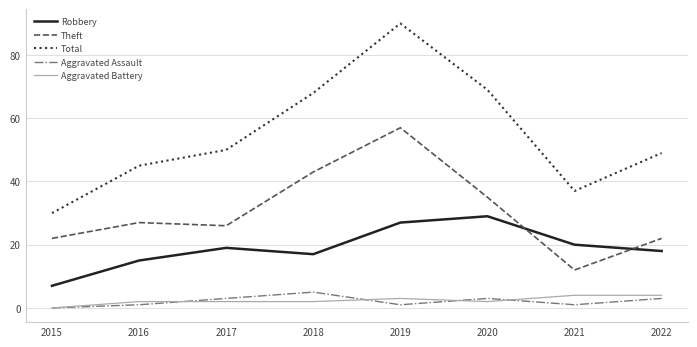

Which series has the widest spread of values?

Total